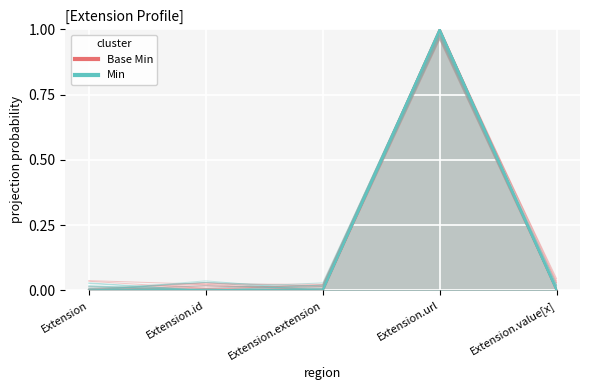

Is the value of Base Min at Extension.id greater than the value of Min at Extension.value[x]?

No